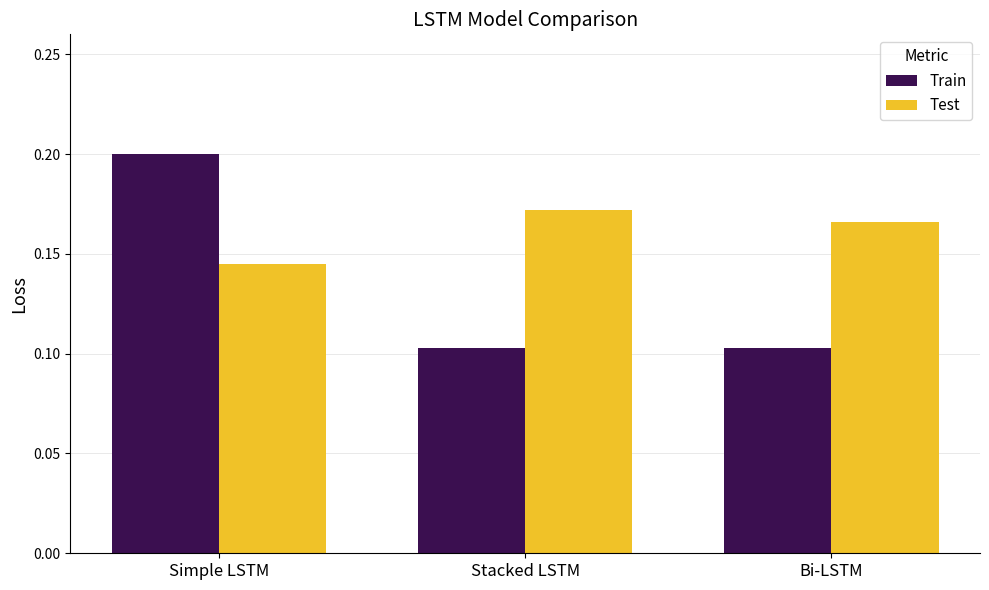

How many categories are shown in the chart?

3